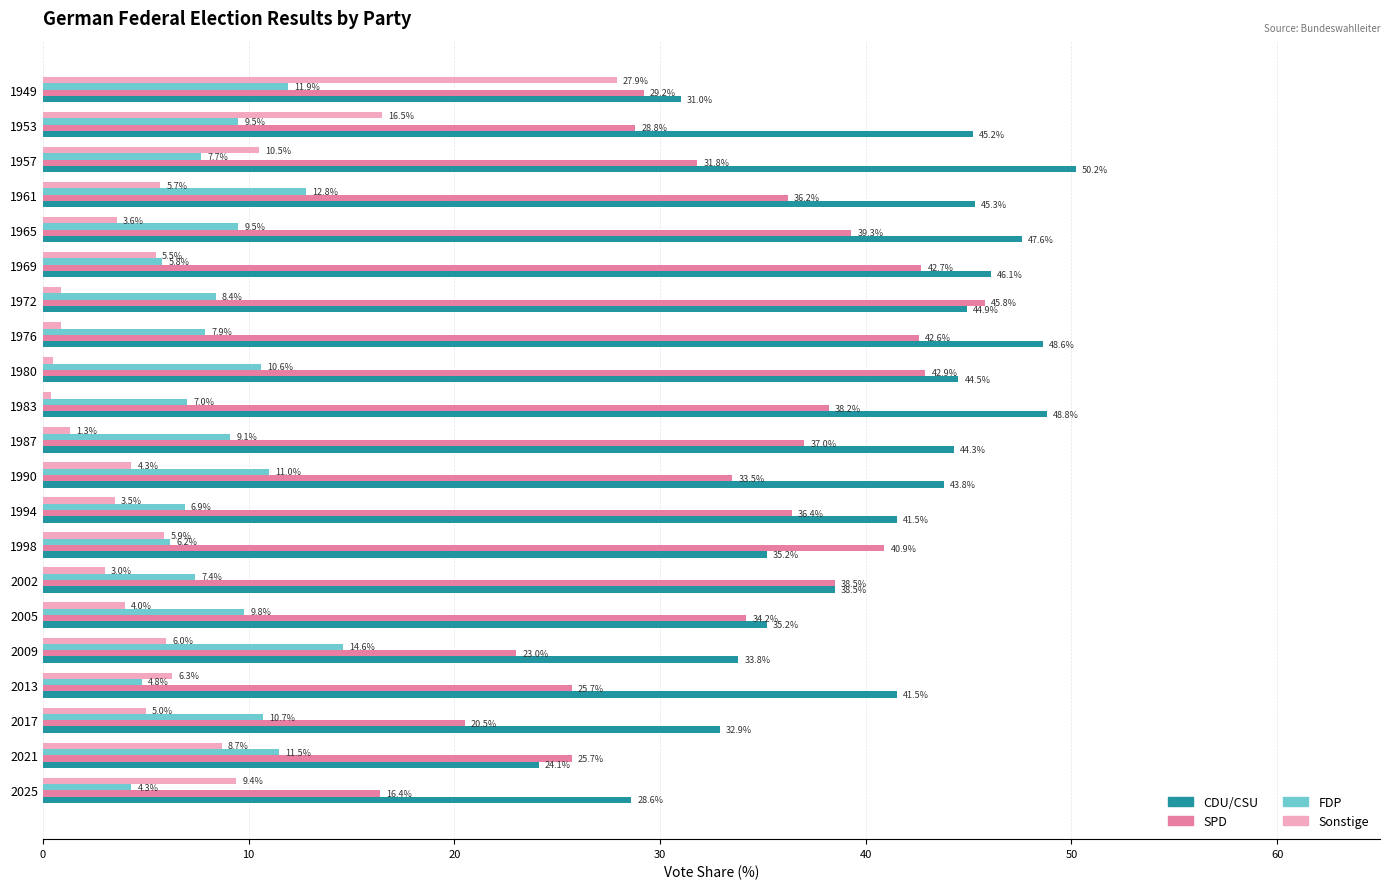

At 1976, list the series in order from smallest to largest.

Sonstige, FDP, SPD, CDU/CSU